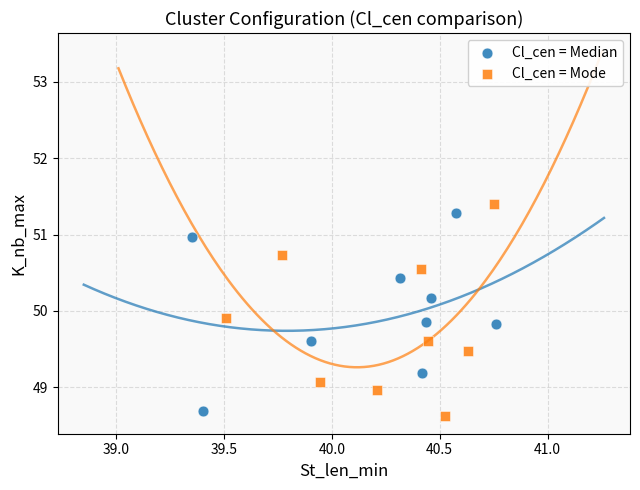

Which series contains the highest Y value?

Cl_cen = Mode